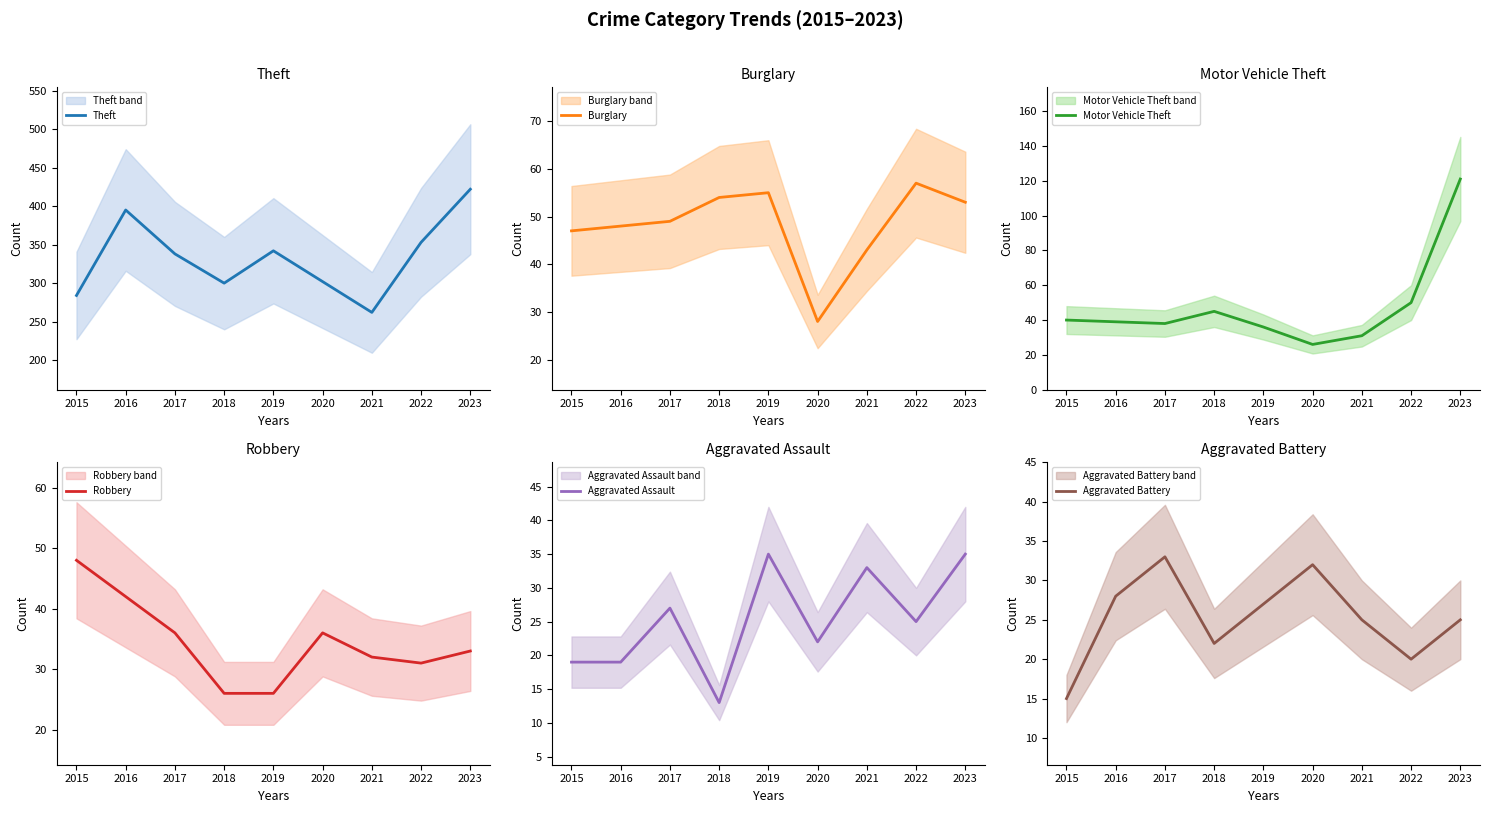

How many values in the Burglary series exceed 49?

4